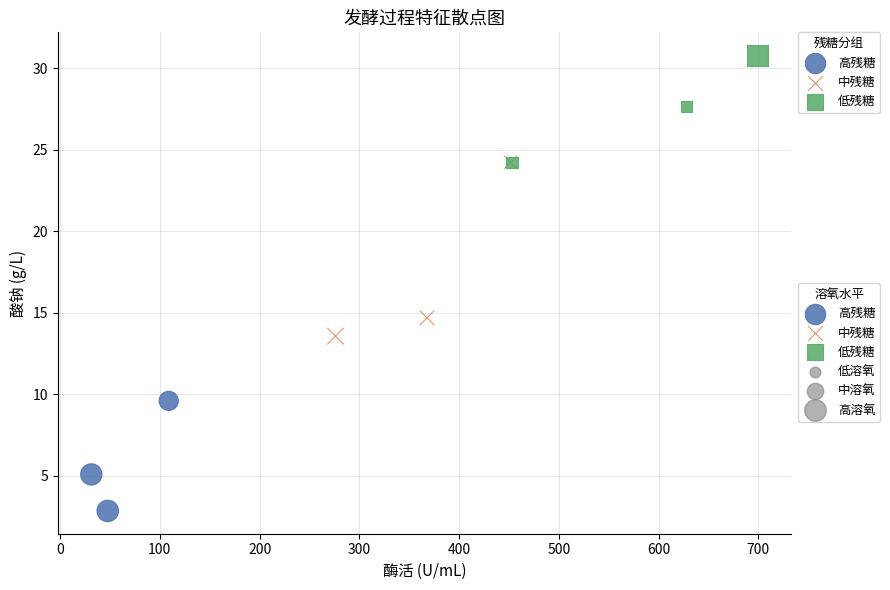

Which series contains the lowest Y value?

高残糖